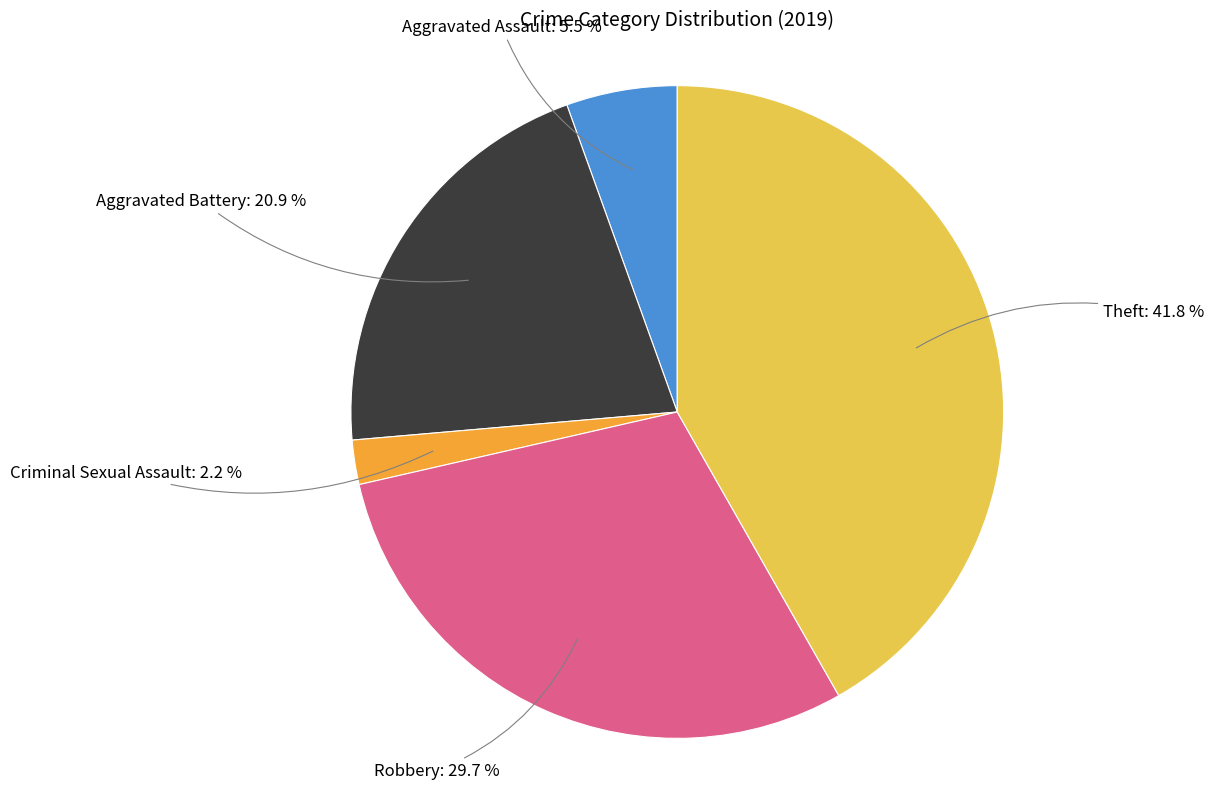

Rank the categories by value from highest to lowest.

Theft, Robbery, Aggravated Battery, Aggravated Assault, Criminal Sexual Assault